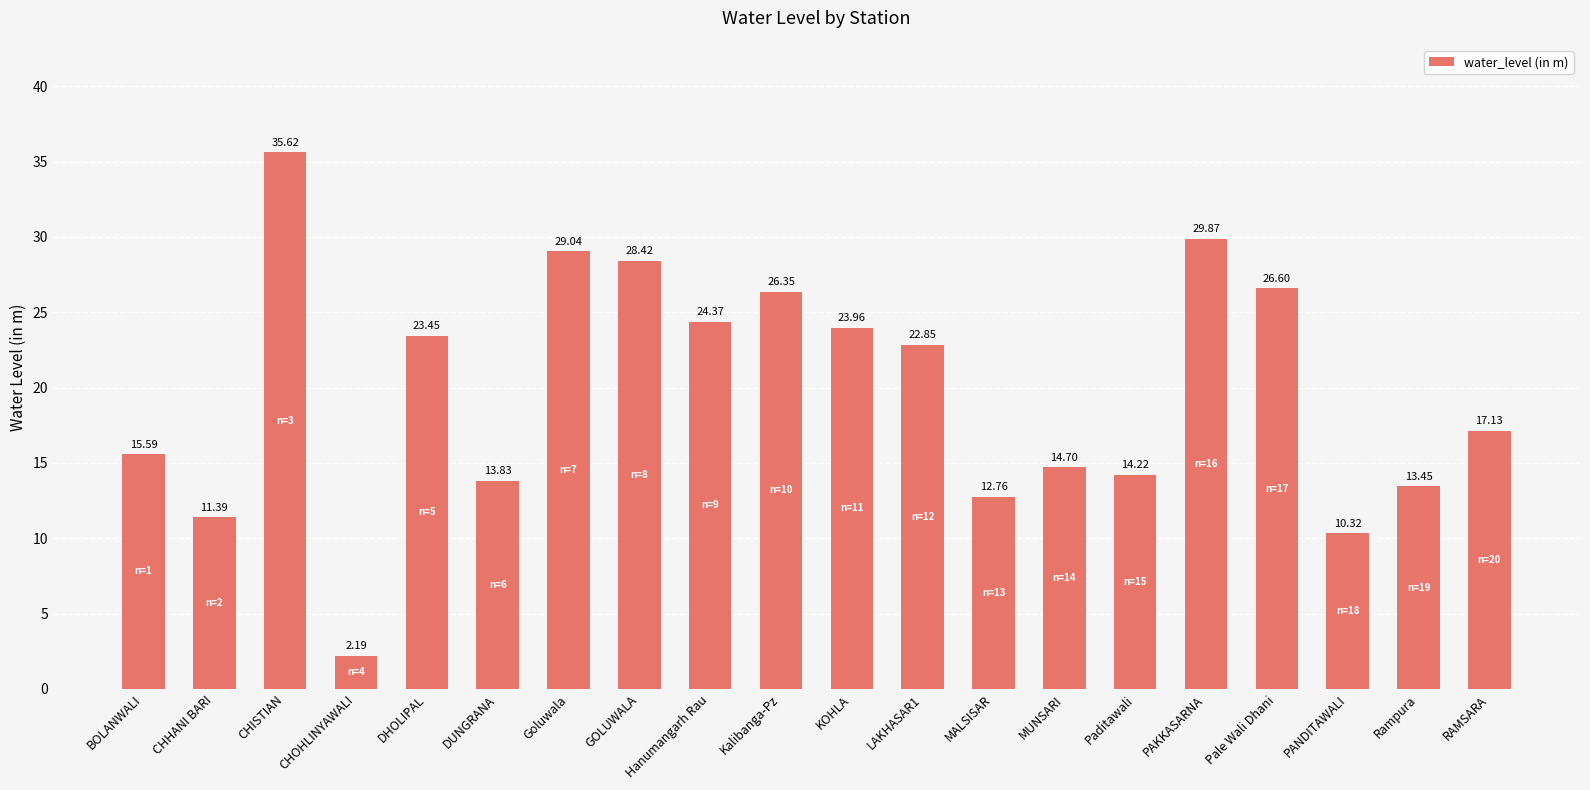

Rank the categories by value from lowest to highest.

CHOHLINYAWALI, PANDITAWALI, CHHANI BARI, MALSISAR, Rampura, DUNGRANA, Paditawali, MUNSARI, BOLANWALI, RAMSARA, LAKHASAR1, DHOLIPAL, KOHLA, Hanumangarh Rau, Kalibanga-Pz, Pale Wali Dhani, GOLUWALA, Goluwala, PAKKASARNA, CHISTIAN